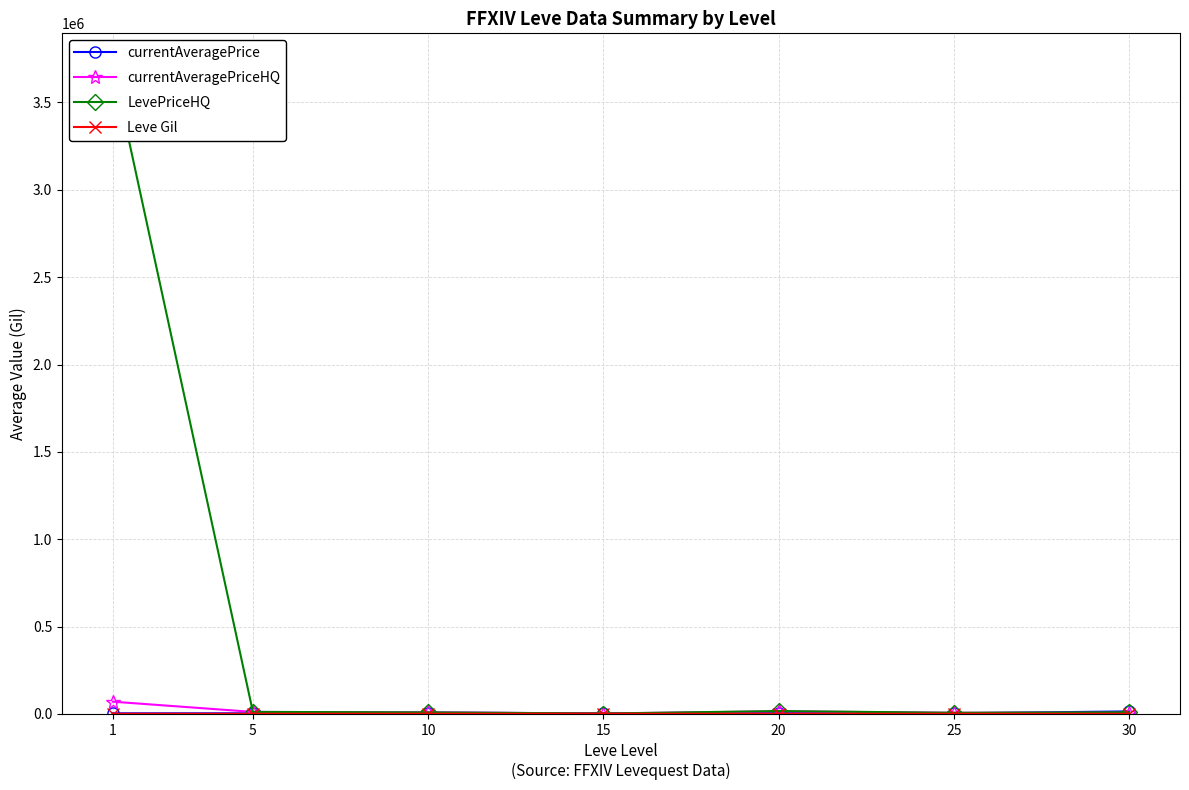

True or false: Leve Gil and currentAveragePrice cross at least once.

False